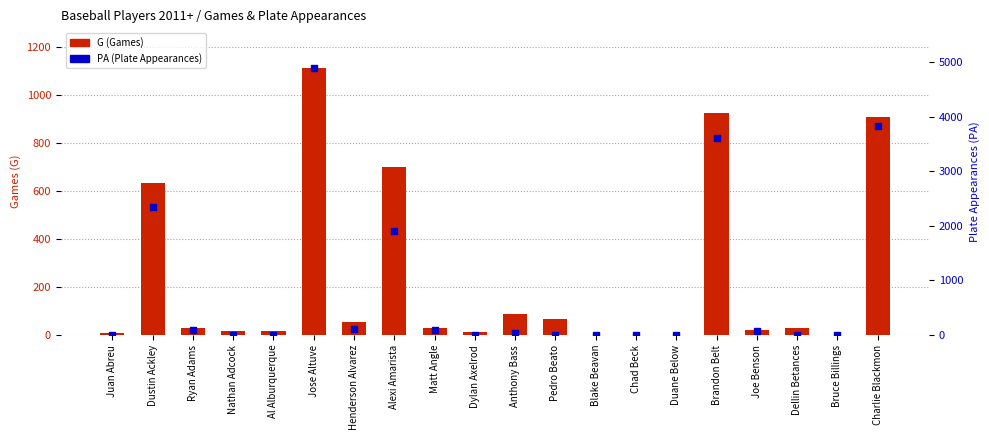

Which series has the largest total across all categories?

PA (Plate Appearances)